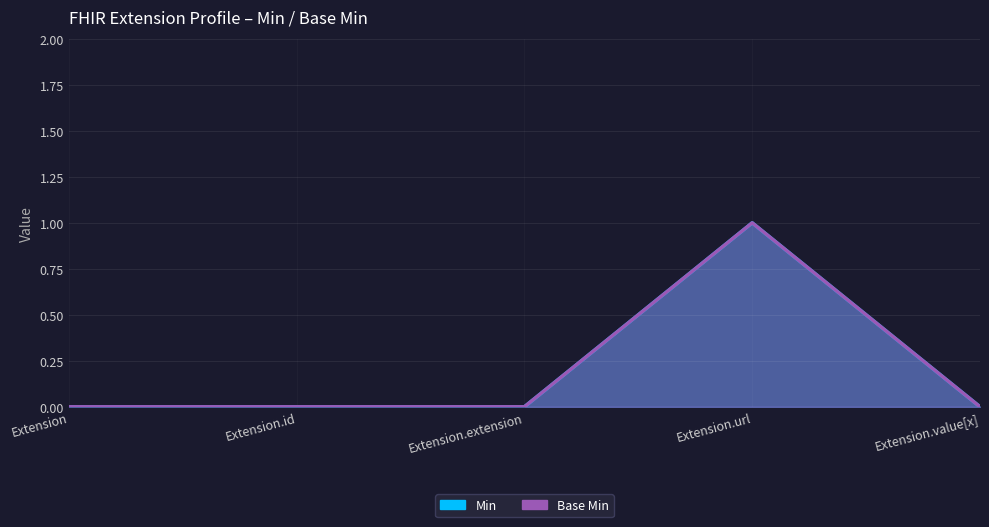

The value of Min at Extension.value[x] is 0. True or false?

True